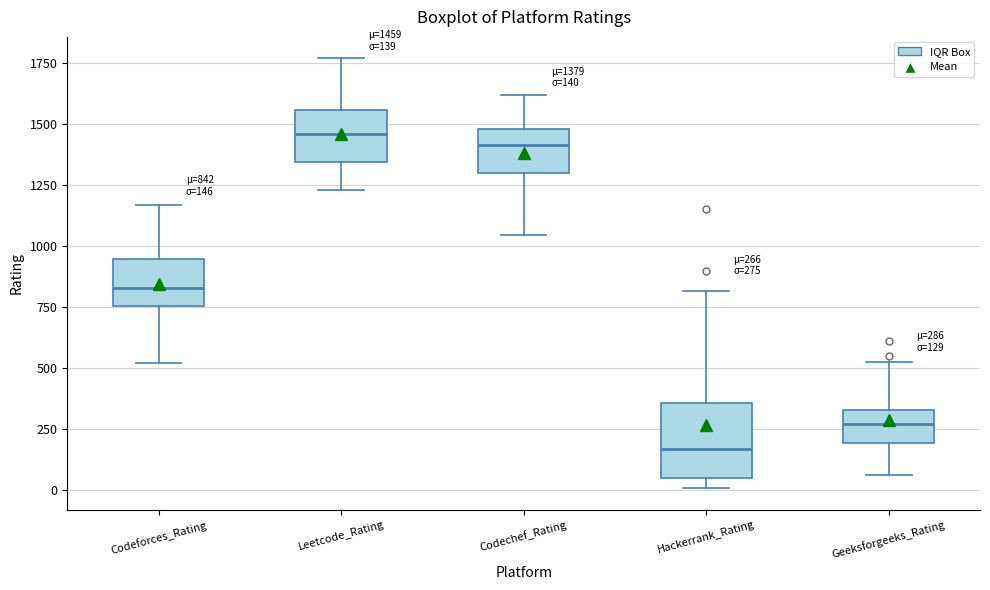

Comparing the boxes themselves (not the whiskers), which one is the tallest?

Hackerrank_Rating